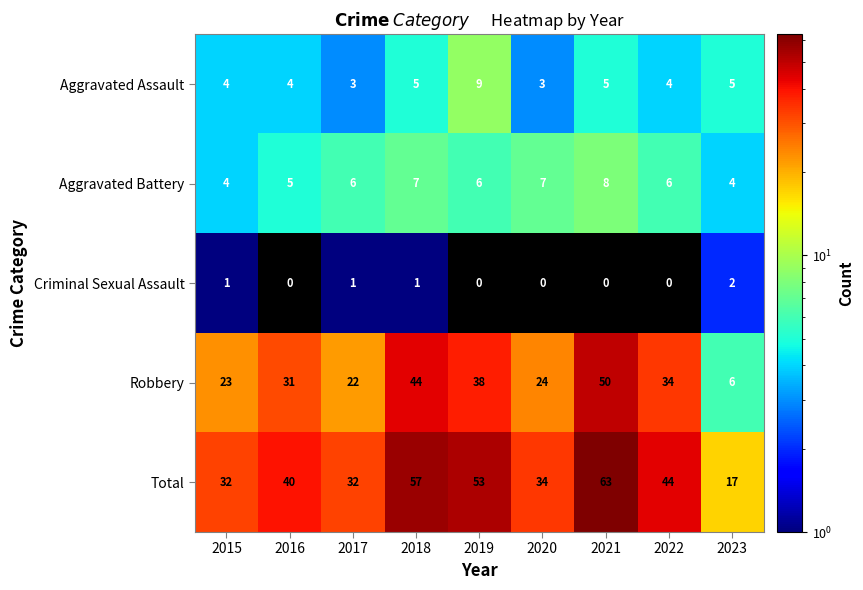

What is the difference between the maximum and minimum values in the Total series?

46